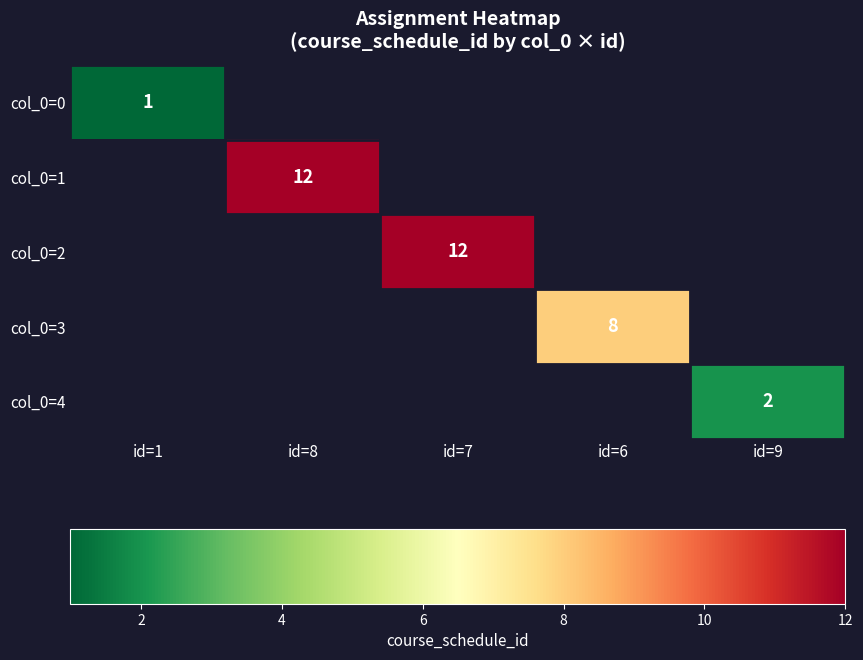

True or false: col_0=2 has a value of 15.9 at id=7.

False